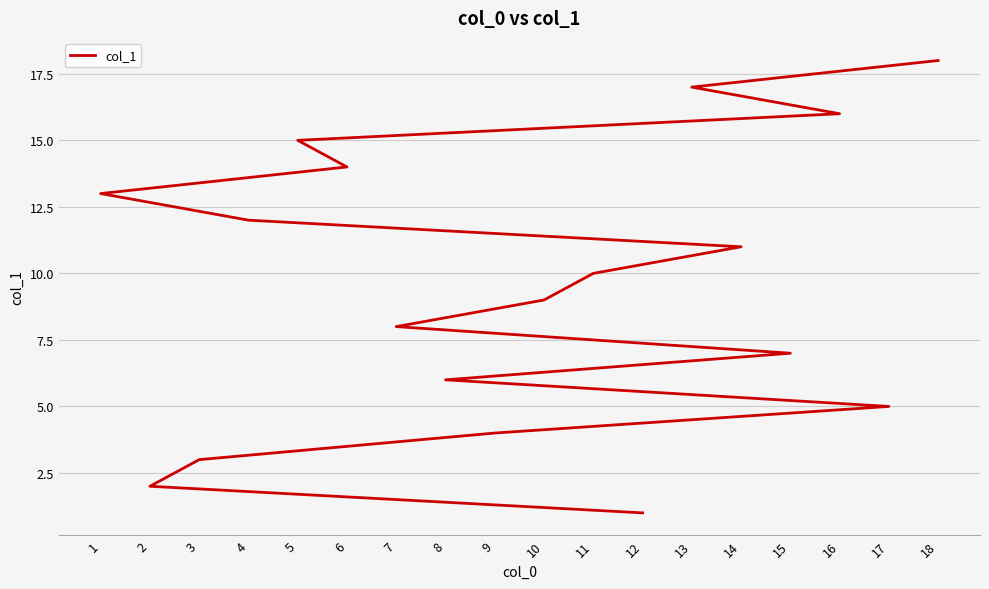

What value does the data have at 1, to the nearest 5?

15